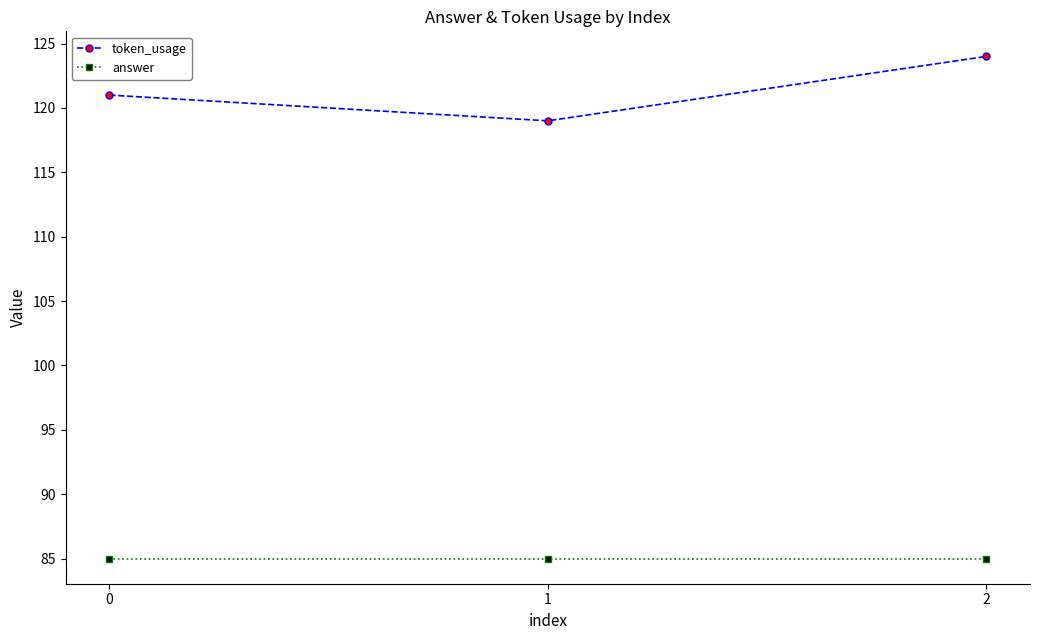

At which category is the sum across all series the highest?

2